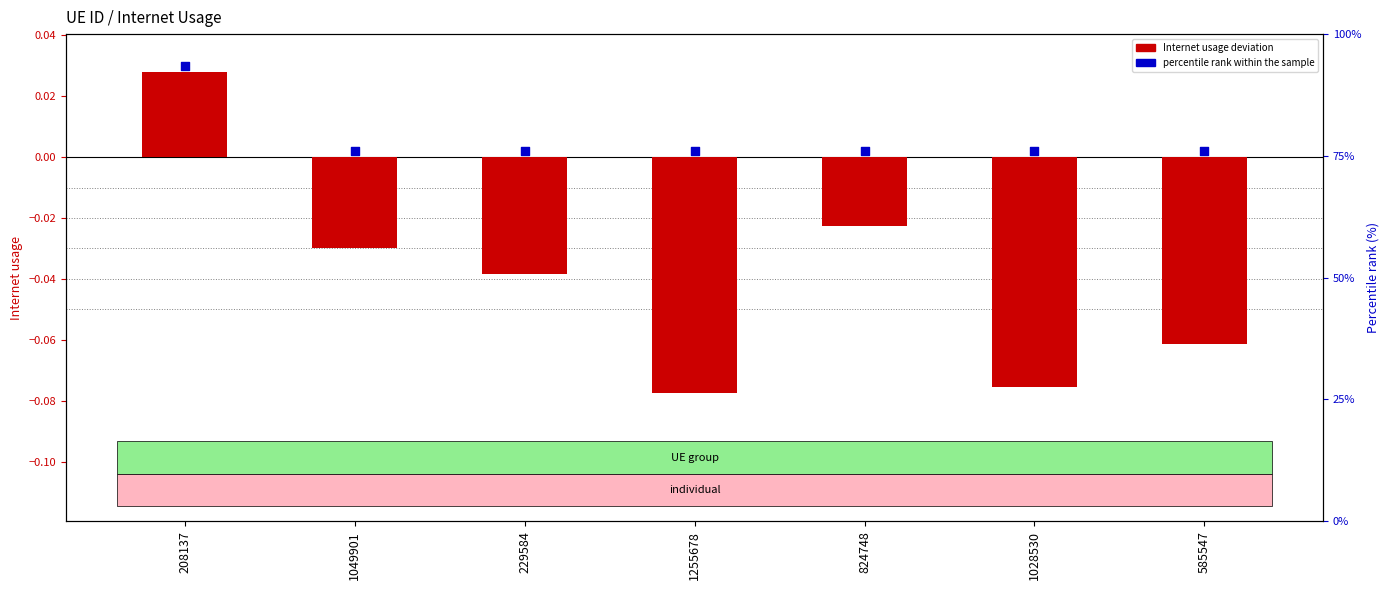

At which category is the sum across all series the highest?

208137